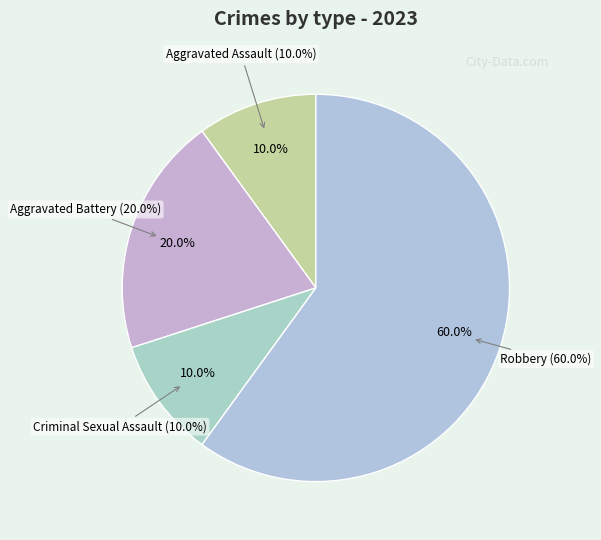

Count the number of slices in the pie.

4